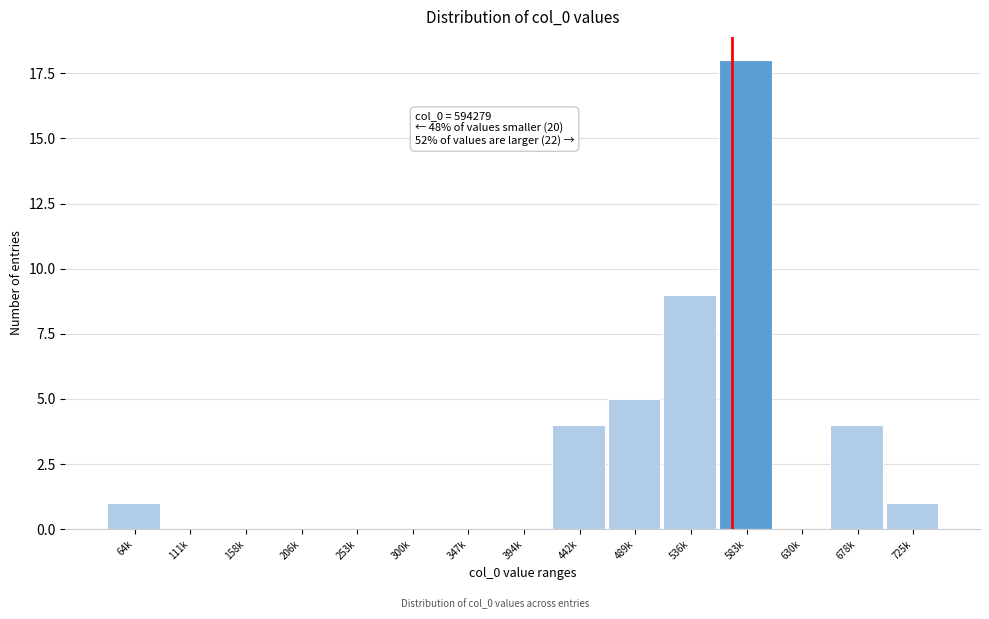

Reading left to right, what are all the values shown in this chart?

64k=1	111k=0	158k=0	206k=0	253k=0	300k=0	347k=0	394k=0	442k=4	489k=5	536k=9	583k=18	630k=0	678k=4	725k=1